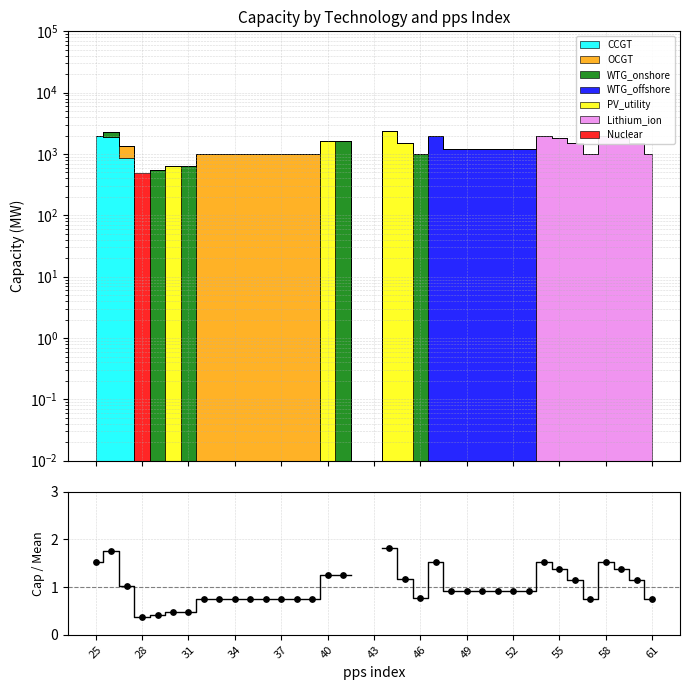

Which has a higher value, 25 or 61?

25